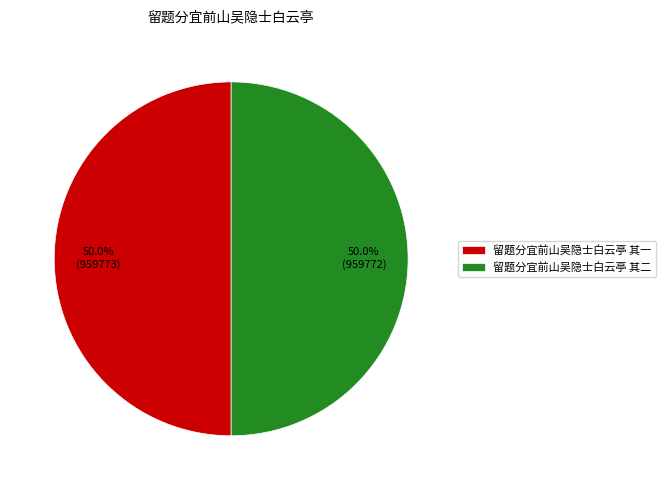

Approximately how many times larger is the value at 留题分宜前山吴隐士白云亭 其一 compared to 留题分宜前山吴隐士白云亭 其二?

1.0